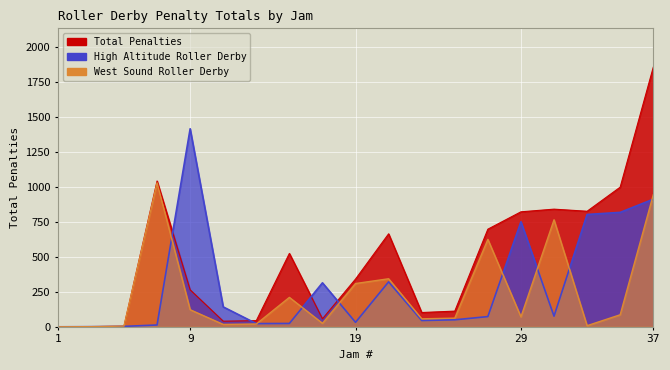

What is the value of the Total Penalties point at the 9th from the left?

57